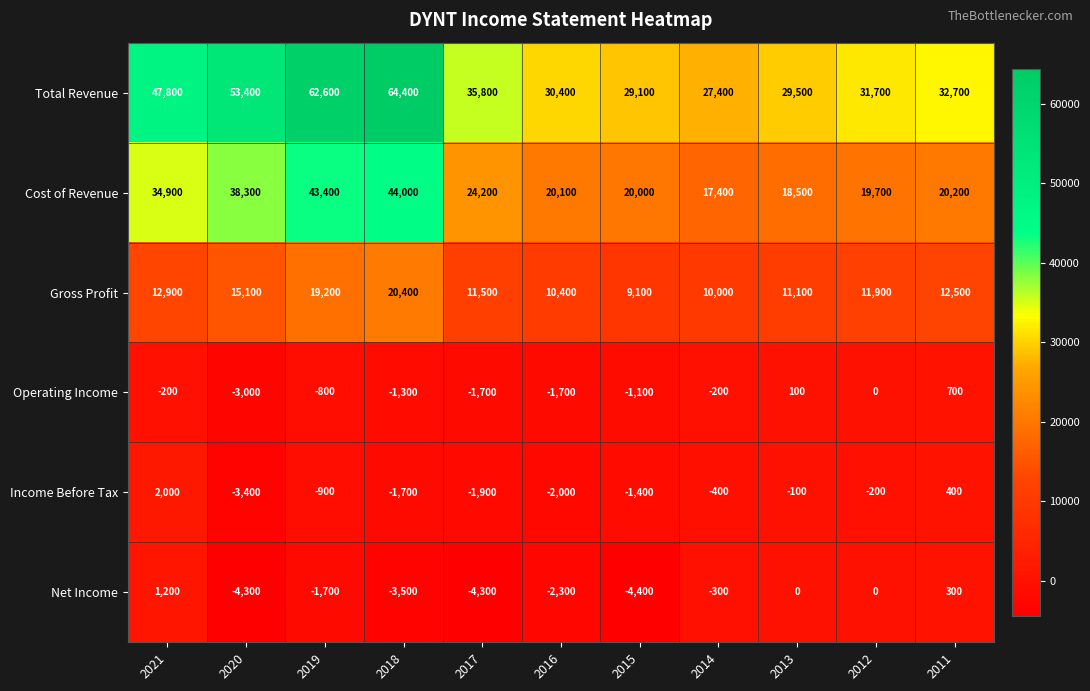

Which category has the highest value across all series?

2018